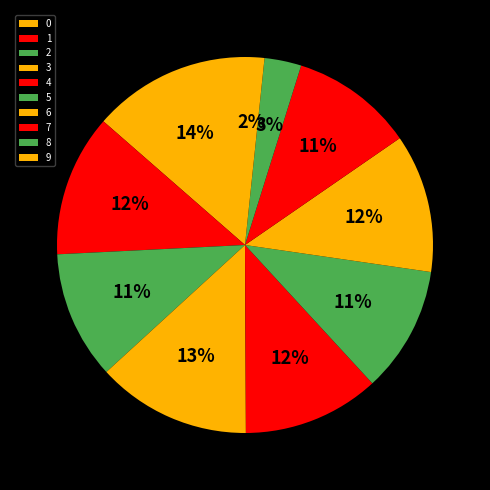

Is the sum of 3 and 2 greater than half?

No